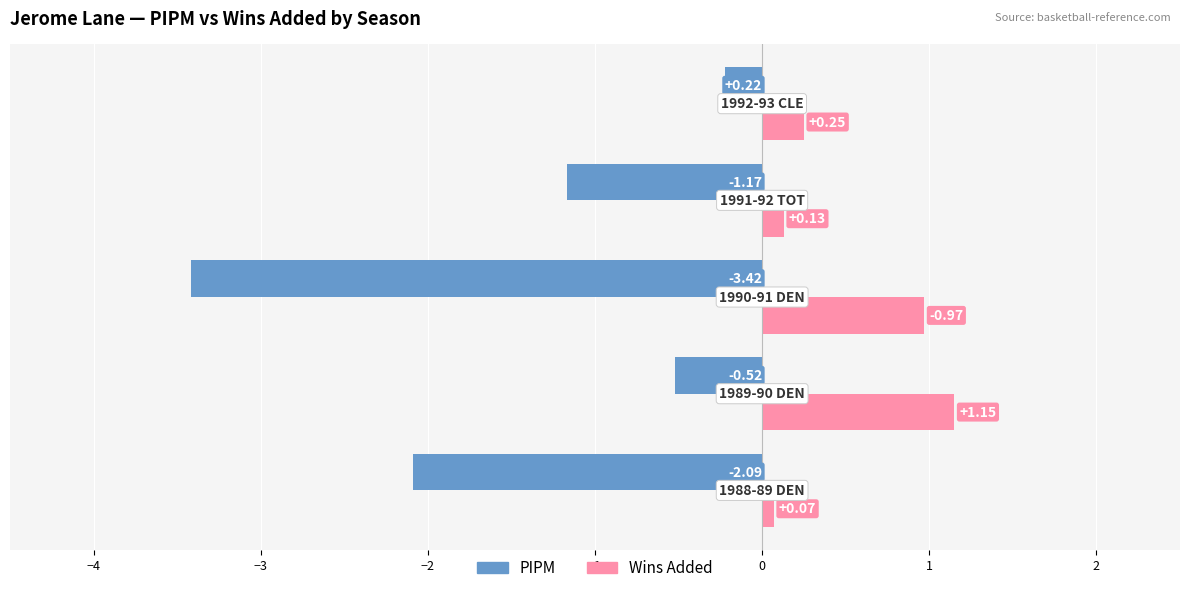

Which series has the largest range (max minus min)?

PIPM